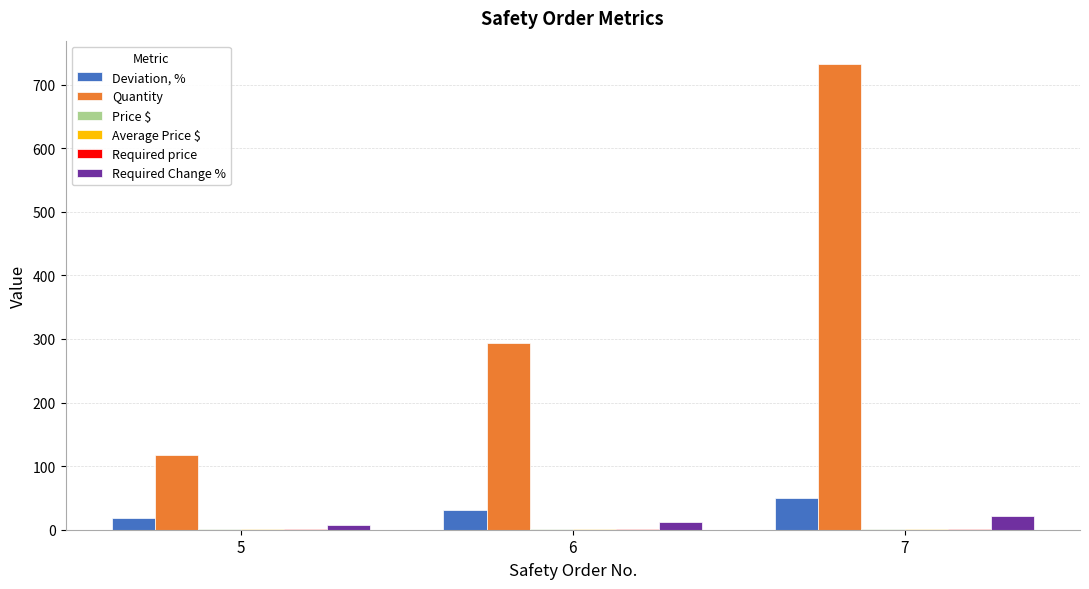

What is the total value across all series at 6?

339.3